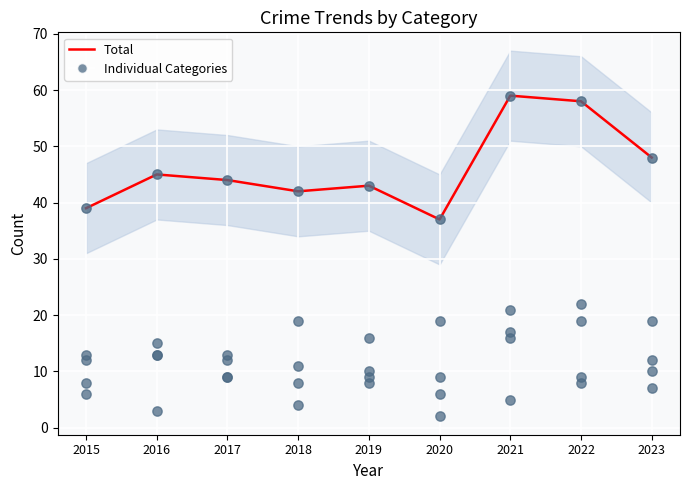

Which series has the largest total across all categories?

Total